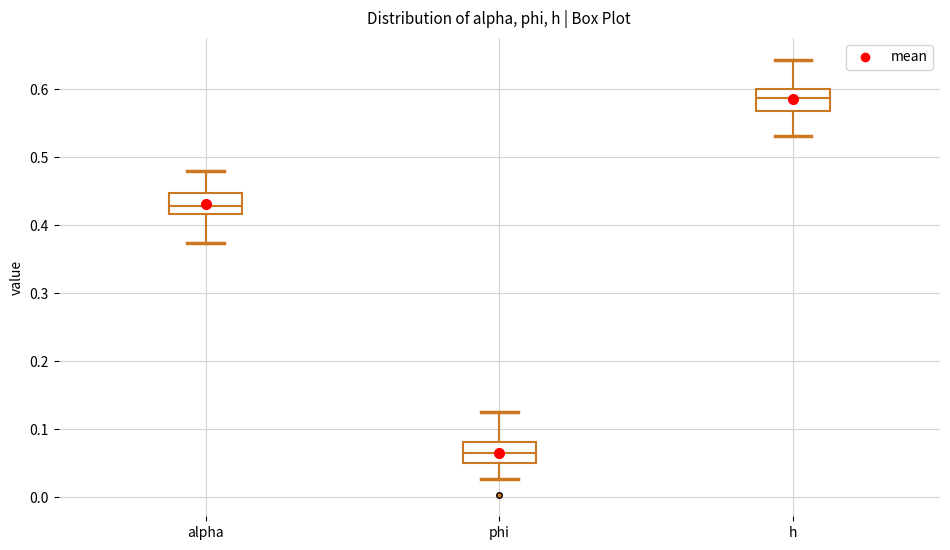

Which box's median line is the lowest?

phi